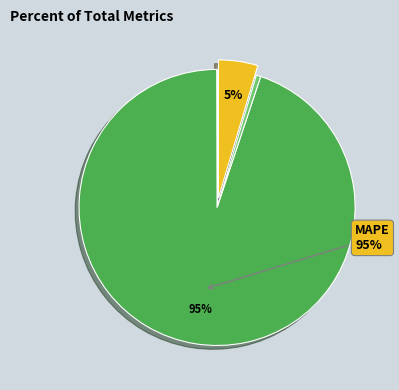

Is there a majority slice in this chart?

Yes